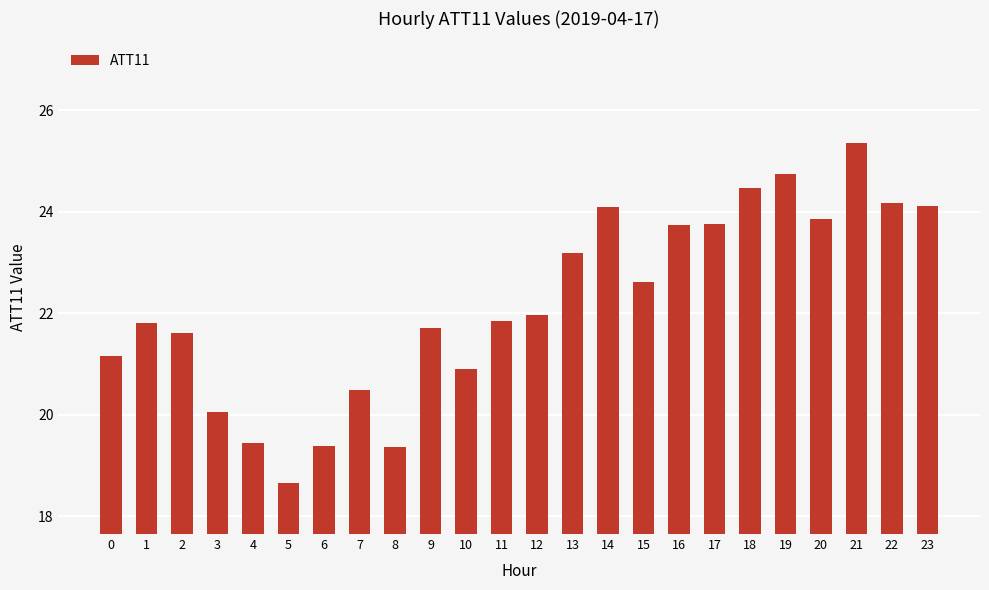

Where is the data nearest to the value 22?

12